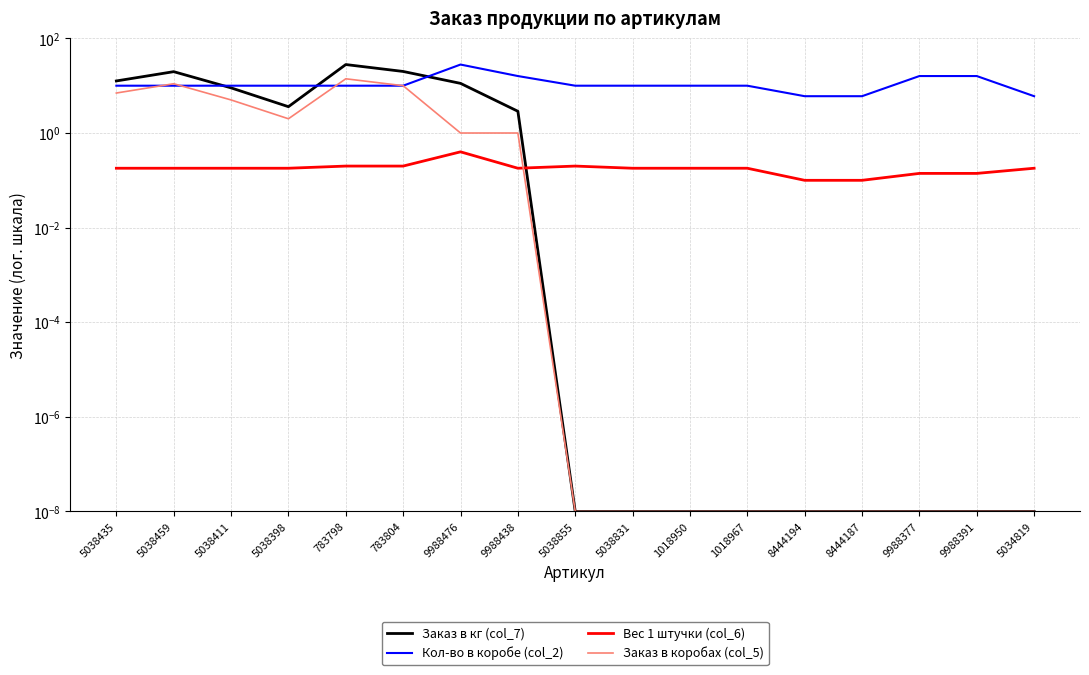

True or false: Заказ в коробах (col_5) and Вес 1 штучки (col_6) intersect in this chart.

True